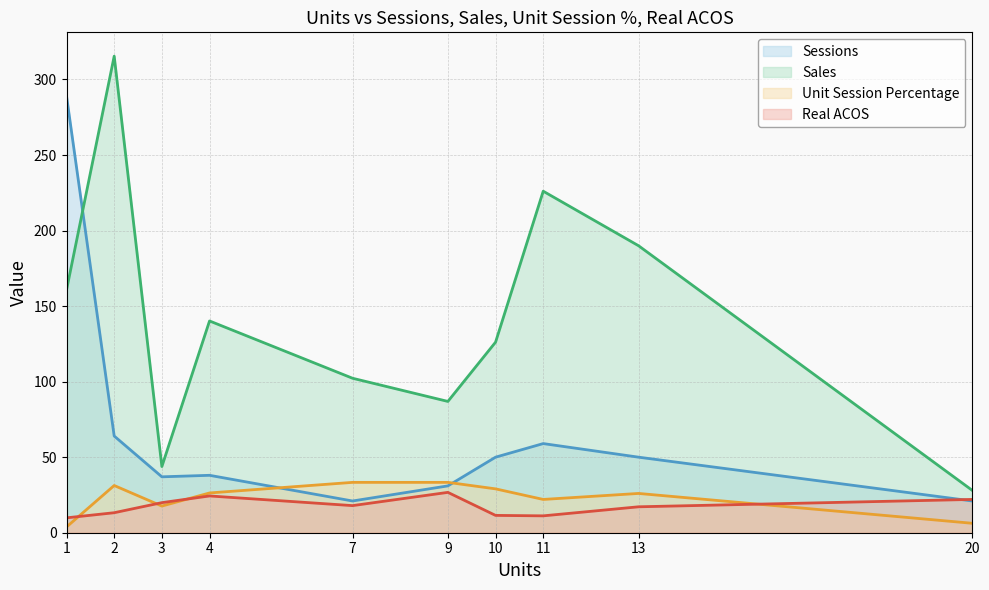

Which series changed the most between 2 and 3?

Sales